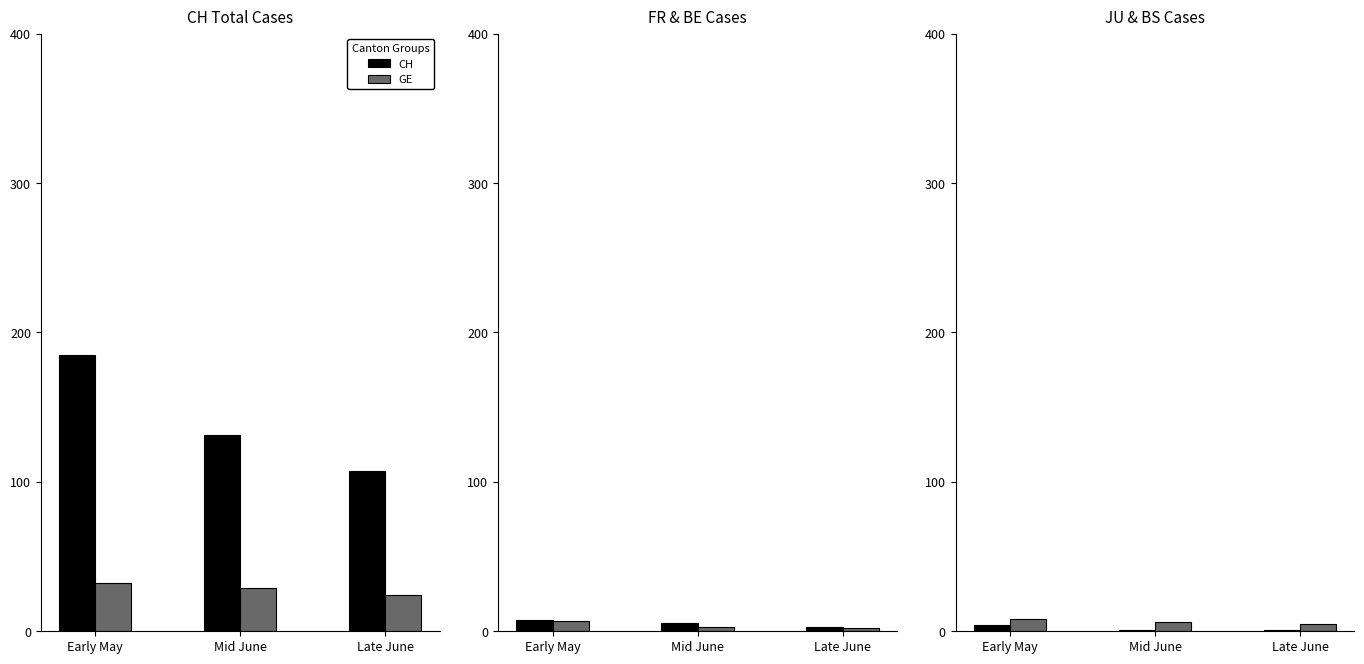

Between Early May and Late June, which series saw the biggest shift?

CH